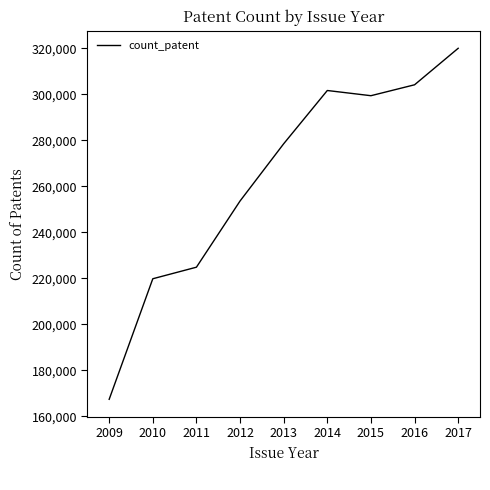

What is the maximum value shown in the chart?

319983